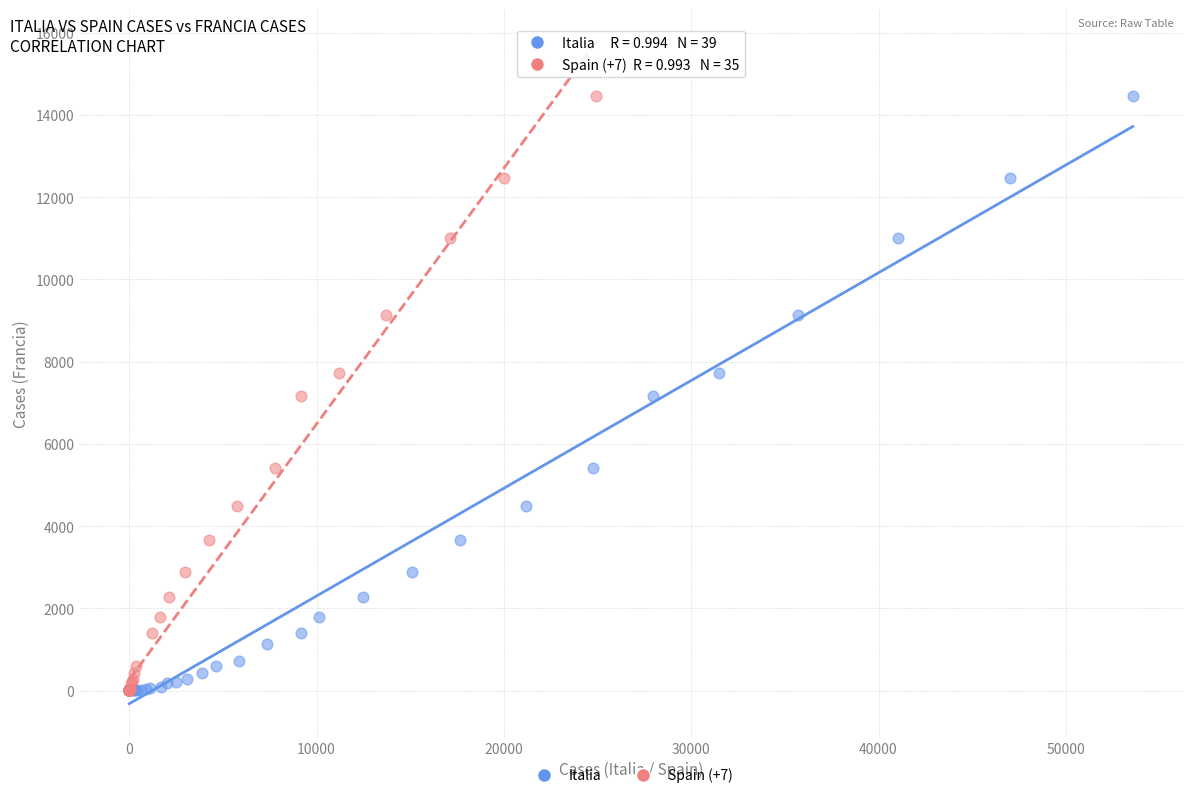

What are all the series names shown in the legend?

Italia, Spain (+7)